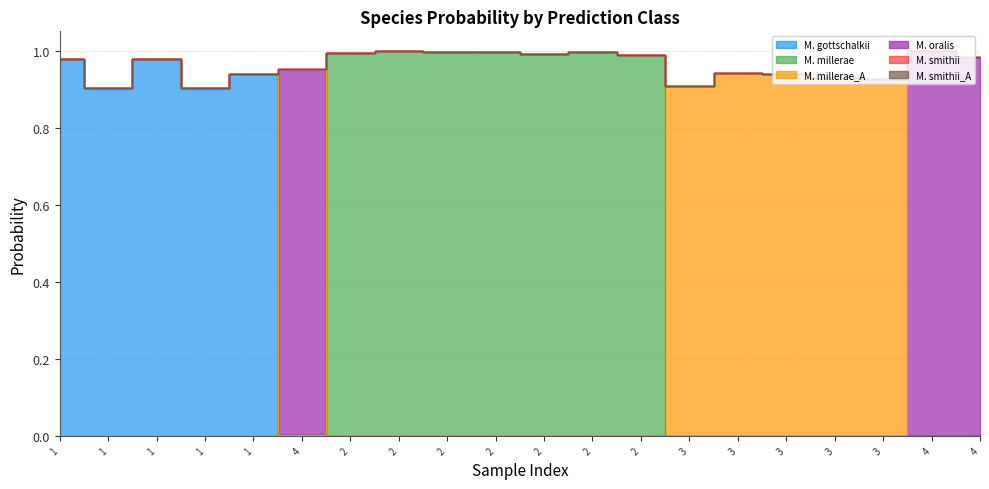

At 4, list the series in order from smallest to largest.

s__Methanobrevibacter_A millerae, s__Methanobrevibacter_A millerae_A, s__Methanobrevibacter_A smithii, s__Methanobrevibacter_A smithii_A, s__Methanobrevibacter_A gottschalkii, s__Methanobrevibacter_A oralis